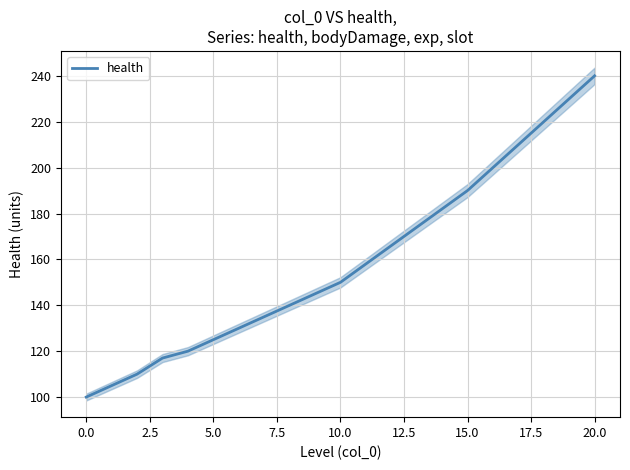

The value at 20 is 106. True or false?

False